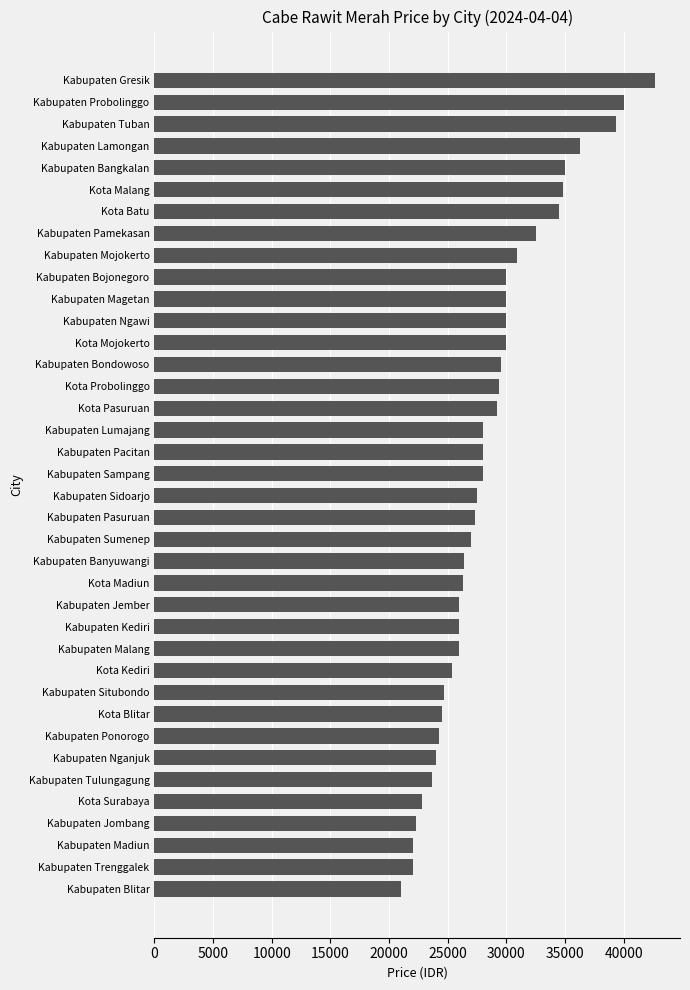

What is the difference between the maximum and minimum values?

21666